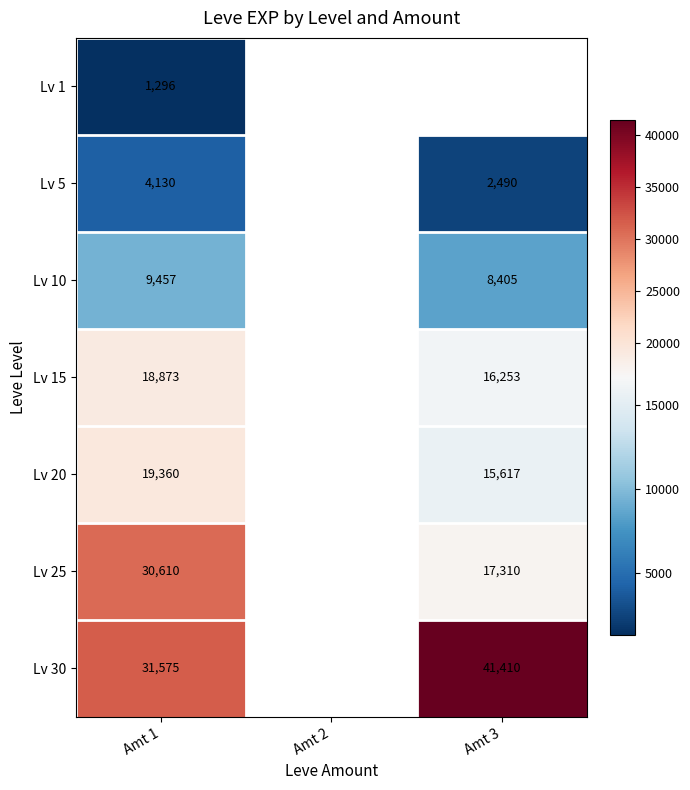

Is the value of Lv 1 at Amt 1 greater than the value of Lv 20 at Amt 1?

No